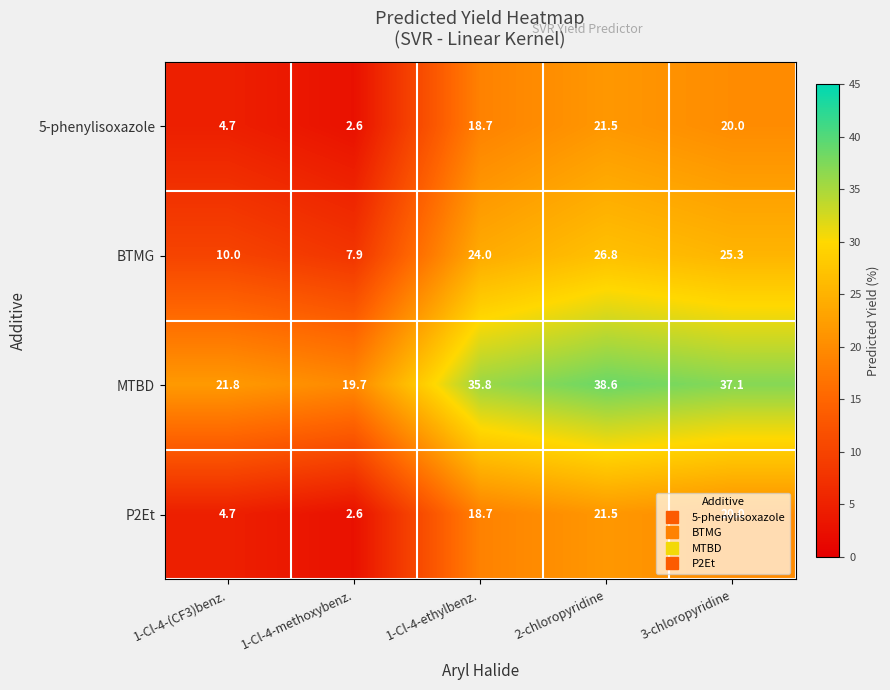

At which label is BTMG closest to 17?

1-Cl-4-(CF3)benz.